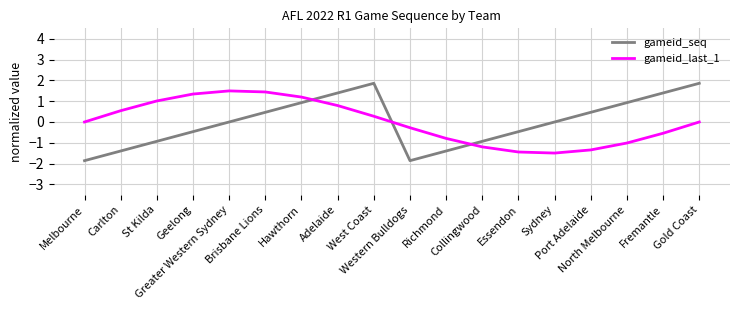

What is the maximum value shown in the chart?

1.9